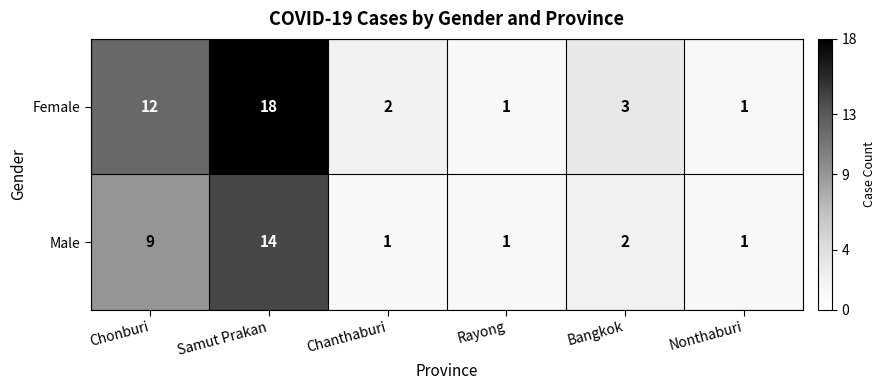

Which series has the largest total across all categories?

Female